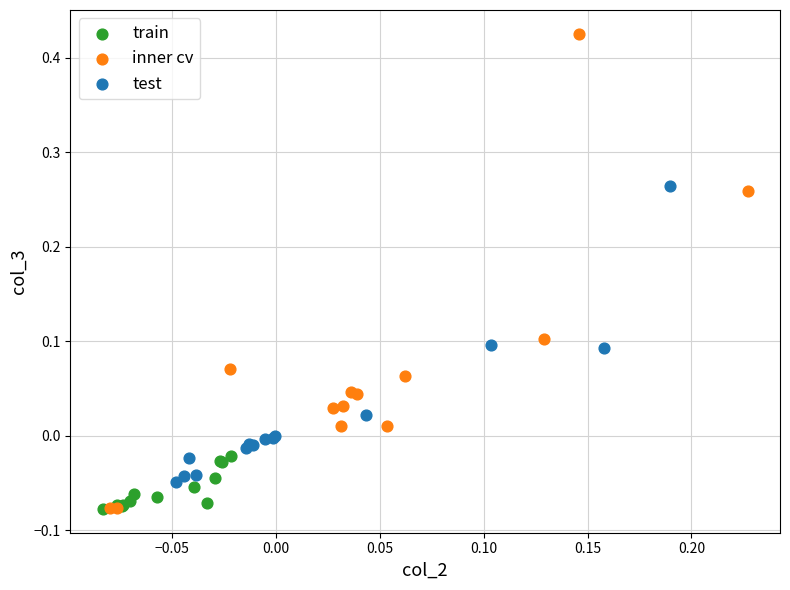

Which series has the largest Y range (max minus min)?

inner cv